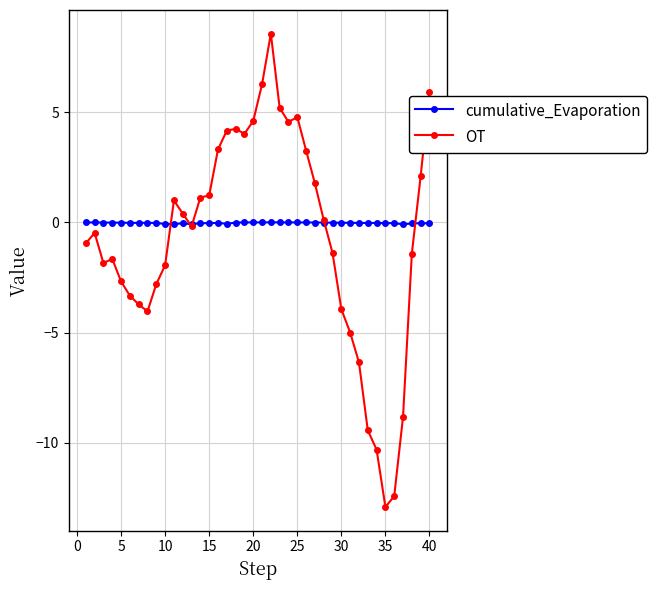

Which series has the widest spread of values?

OT